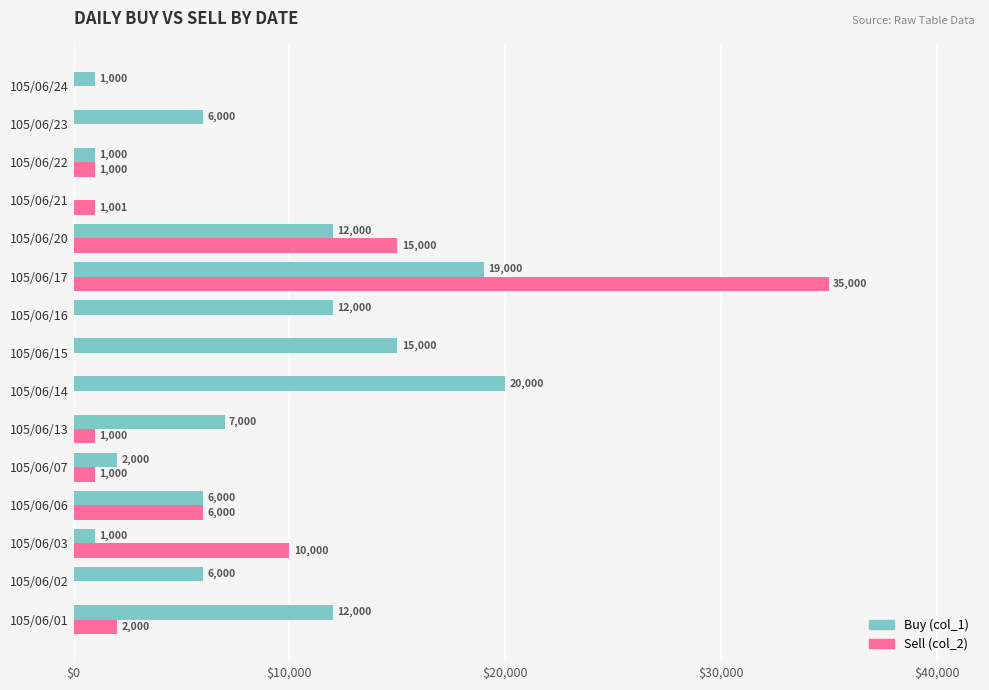

The Sell (col_2) series shows 18844 at 105/06/17. True or false?

False